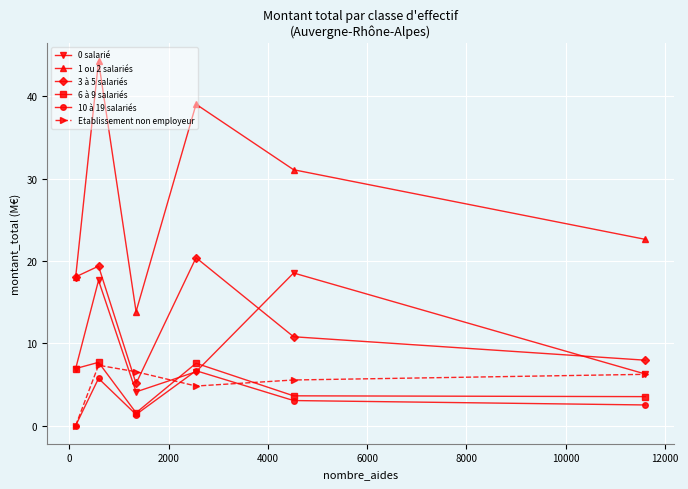

True or false: Etablissement non employeur and 1 ou 2 salariés intersect in this chart.

False